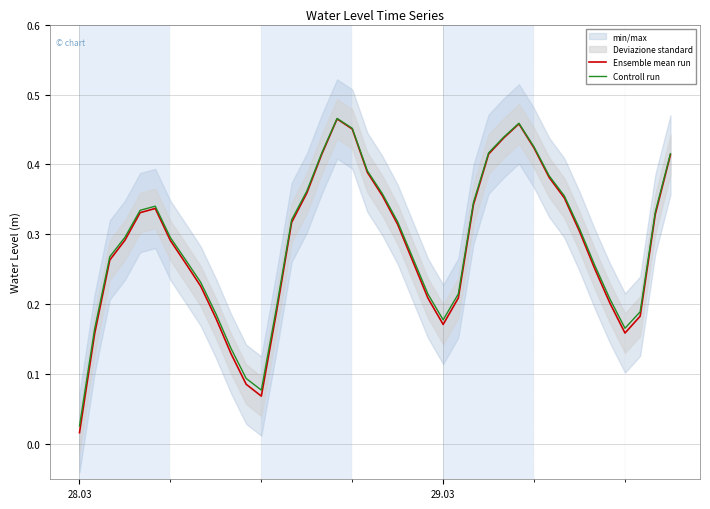

How many data points does each series have?

40